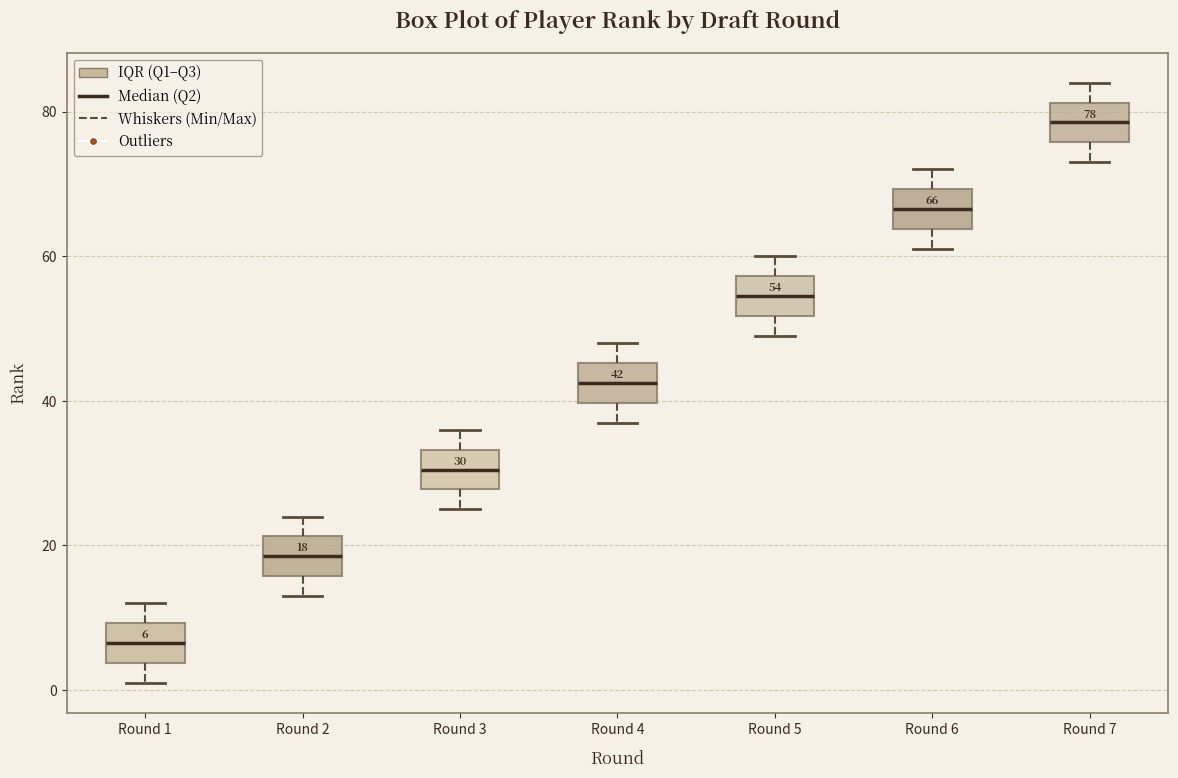

Which box's median line is the lowest?

Round 1